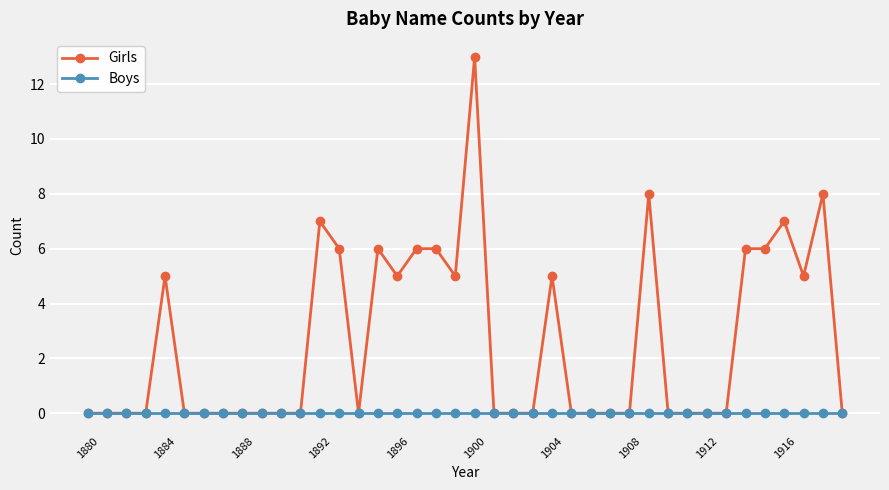

What is the maximum value shown in the chart?

13